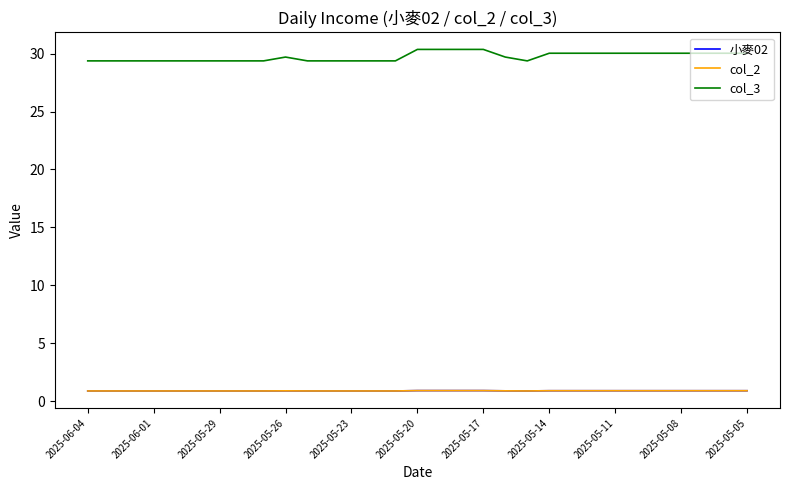

At which label is col_2 closest to 0?

2025-06-04